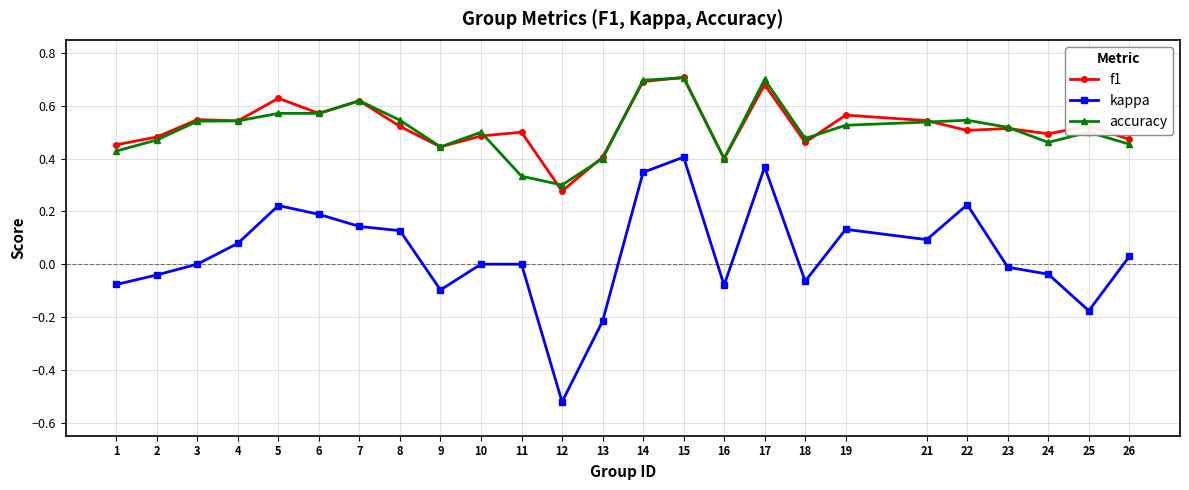

True or false: kappa and accuracy cross at least once.

False